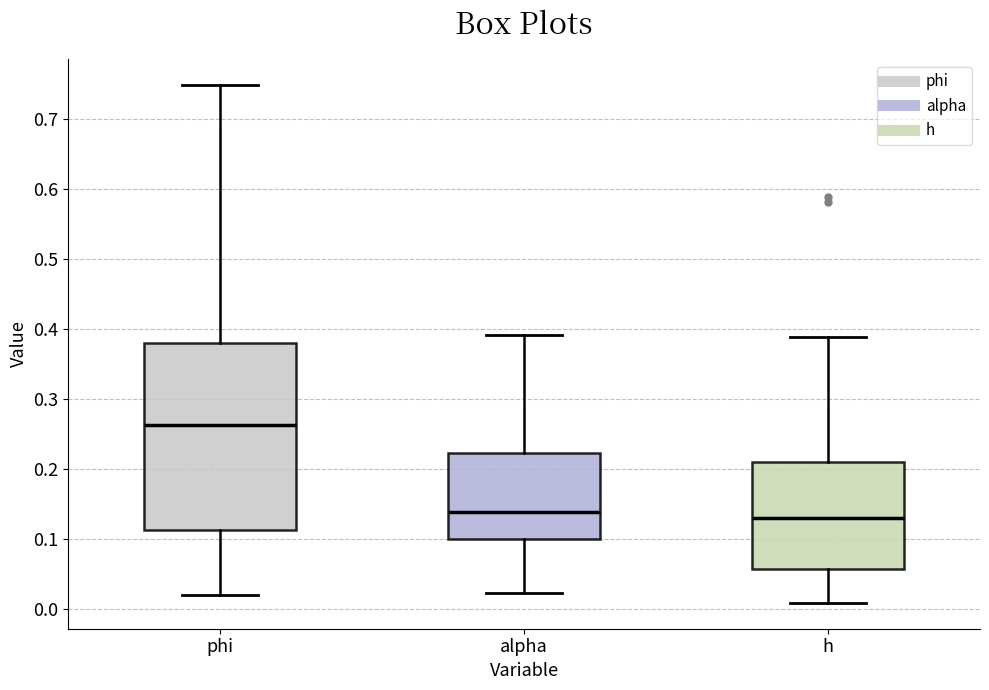

Comparing the boxes themselves (not the whiskers), which one is the tallest?

phi